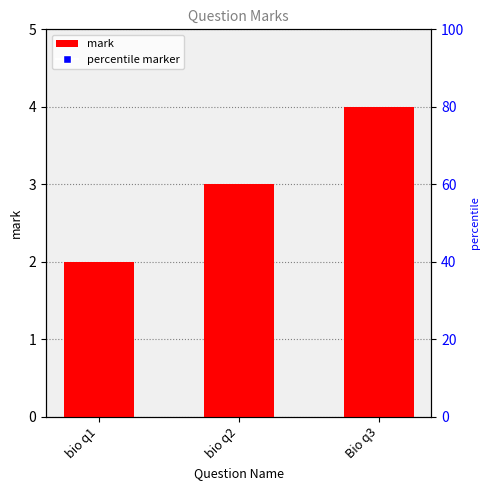

Reading left to right, transcribe all the data shown in this chart.

2	3	4